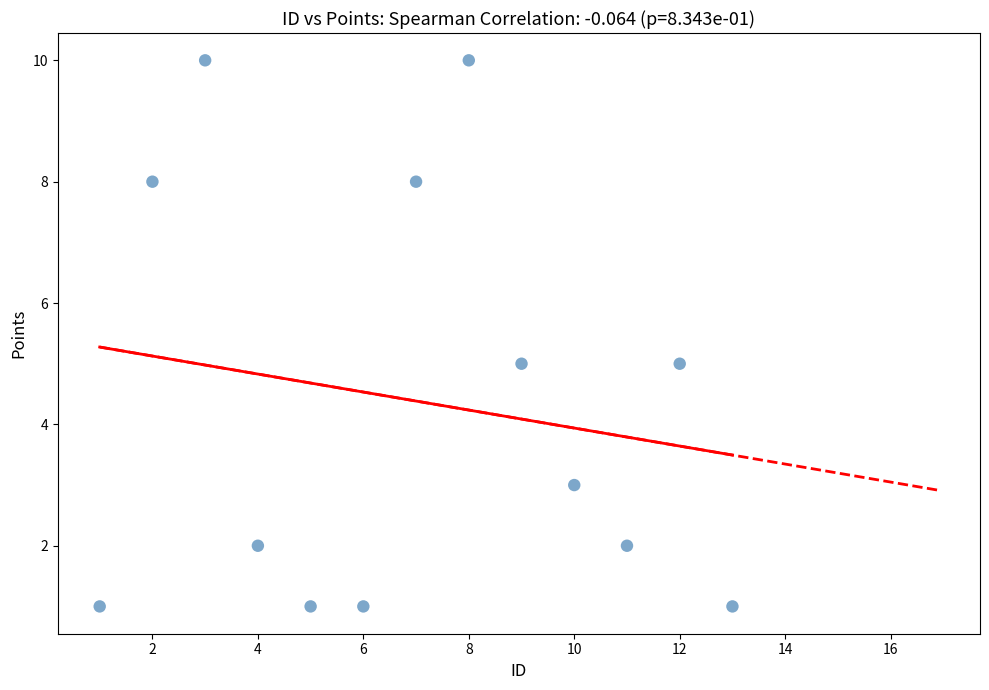

What is the range of Y values (max minus min)?

9